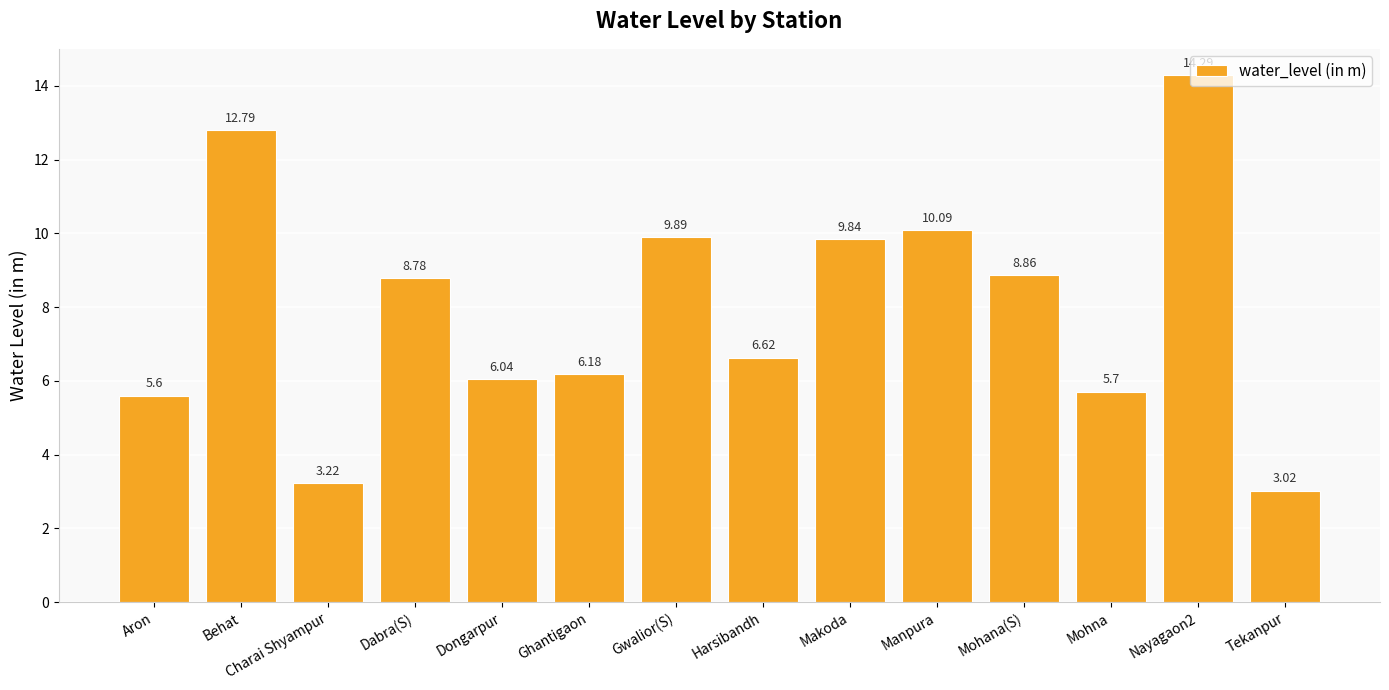

Where does the data first go above 8?

Behat